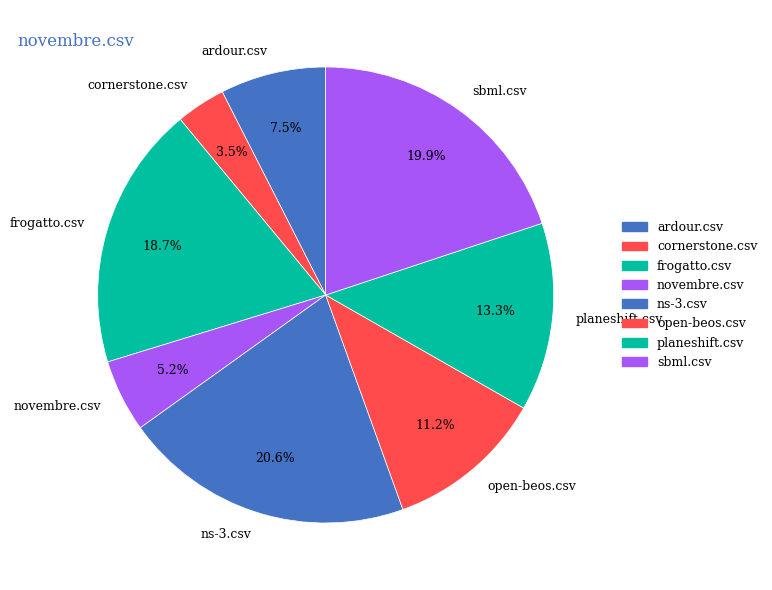

What percentage is the ns-3.csv slice, to the nearest percent?

21%